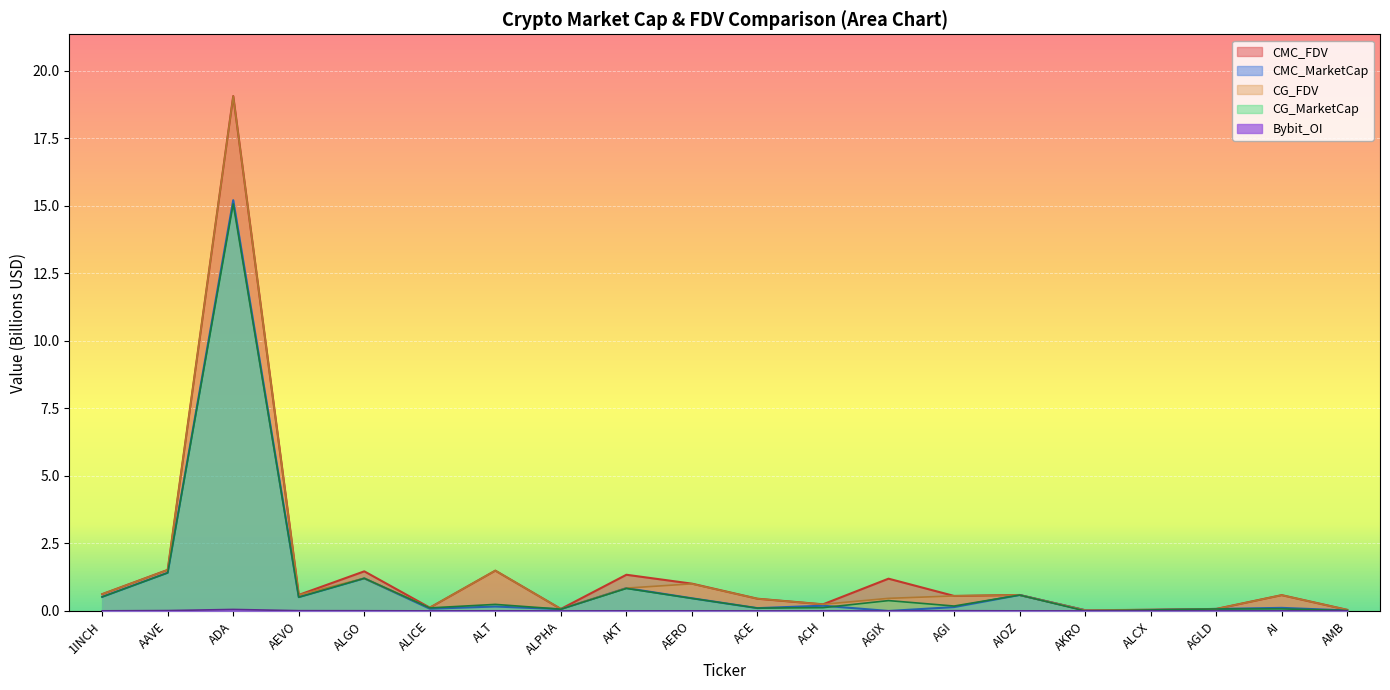

Reading left to right, transcribe all the data shown in this chart.

CMC_FDV: 0.6	1.5	19.1	0.6	1.5	0.1	1.5	0.1	1.3	1.0	0.5	0.2	1.2	0.6	0.6	0.0	0.0	0.1	0.6	0.0
CMC_MarketCap: 0.5	1.4	15.2	0.5	1.2	0.1	0.2	0.1	0.8	0.5	0.1	0.2	0.0	0.1	0.6	0.0	0.0	0.1	0.1	0.0
CG_MarketCap: 0.5	1.4	15.1	0.5	1.2	0.1	0.2	0.1	0.8	0.5	0.1	0.1	0.4	0.2	0.6	0.0	0.0	0.1	0.1	0.0
CG_FDV: 0.6	1.5	19.1	0.6	1.2	0.1	1.5	0.1	0.8	1.0	0.5	0.2	0.5	0.6	0.6	0.0	0.0	0.1	0.6	0.0
Bybit_OI: 0.0	0.0	0.1	0.0	0.0	0.0	0.0	0.0	0.0	0.0	0.0	0.0	0.0	0.0	0.0	0.0	0.0	0.0	0.0	0.0